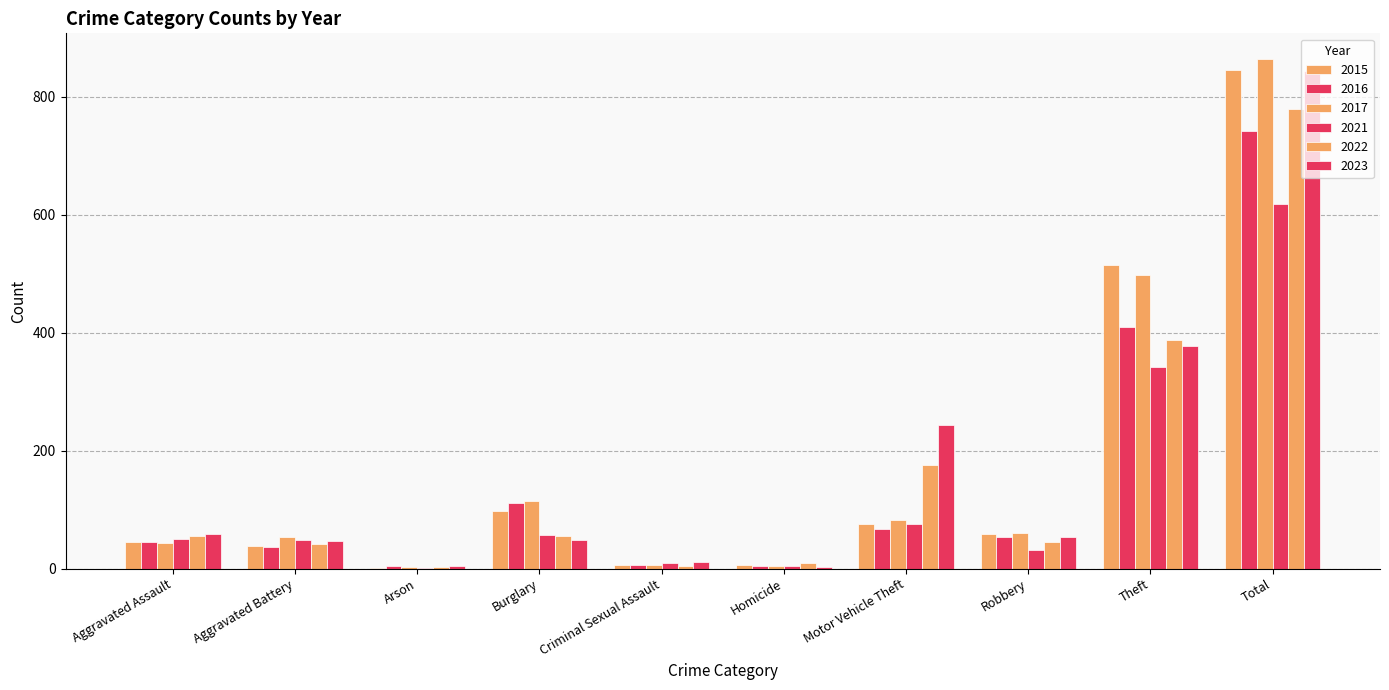

How many series are shown in this chart?

6